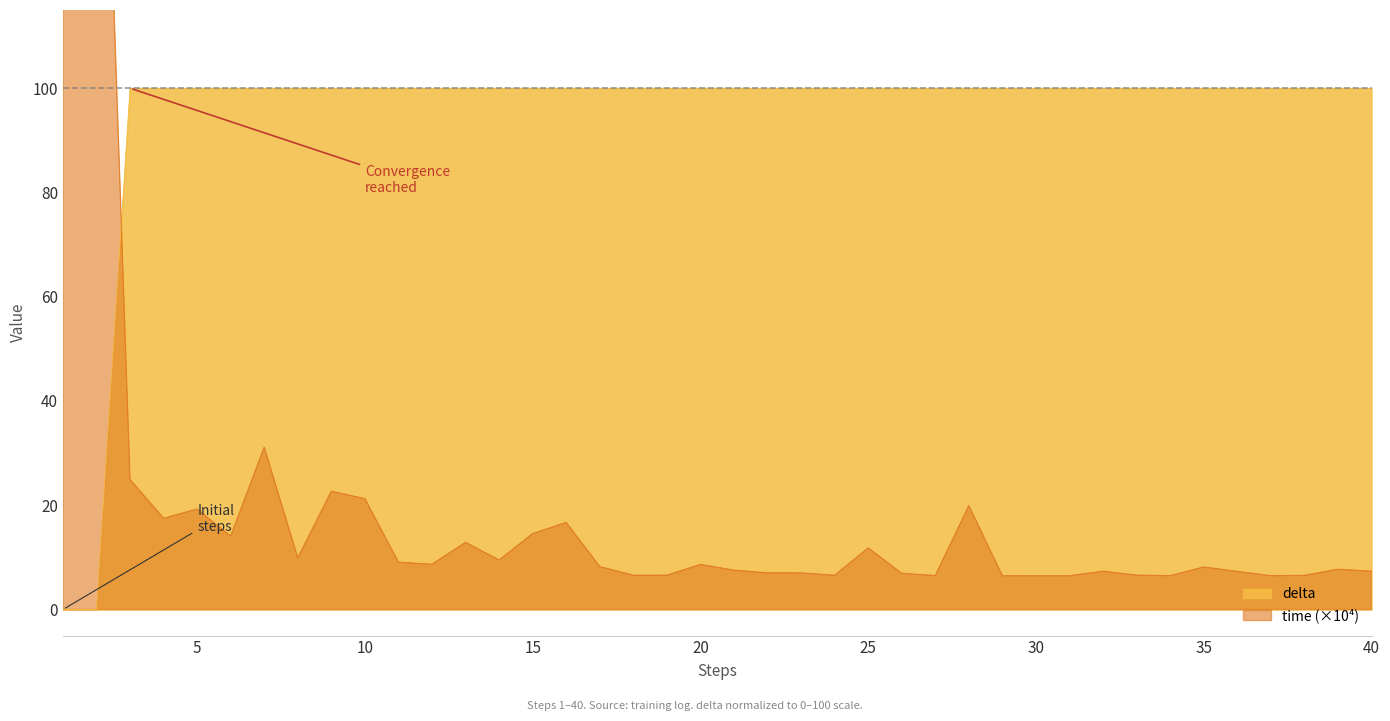

How many values in delta are above zero?

38